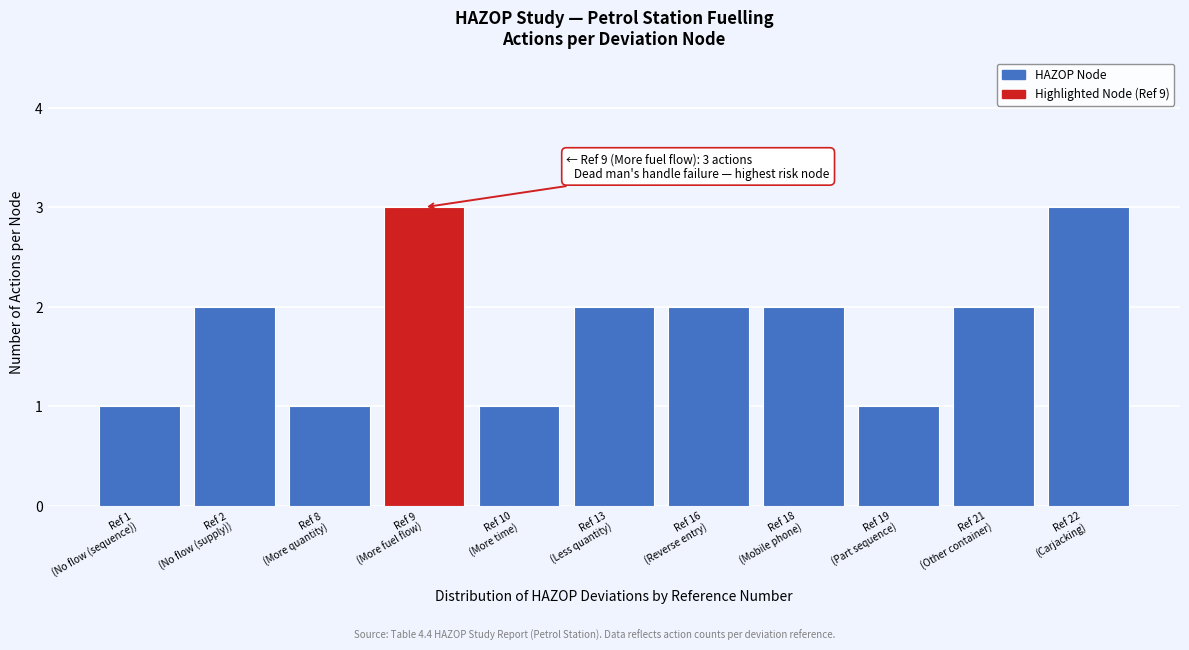

Reading left to right, transcribe all the data shown in this chart.

1	2	1	3	1	2	2	2	1	2	3